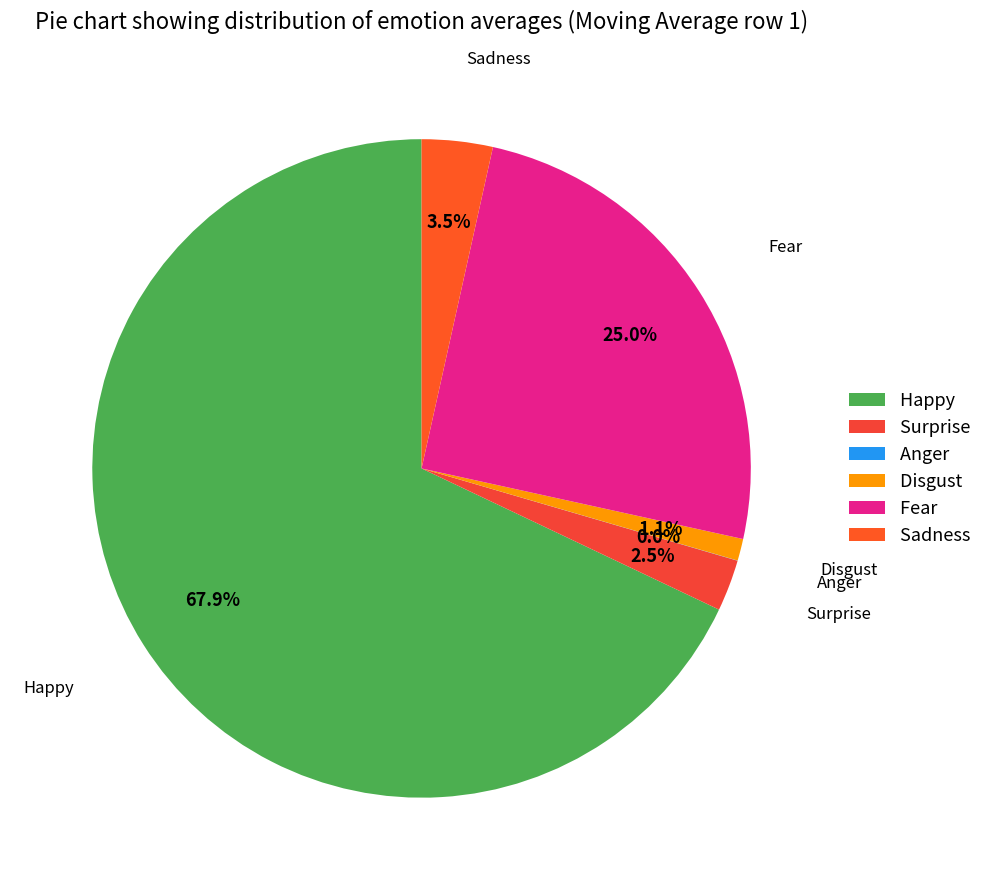

Between Disgust and Sadness, which is larger?

Sadness